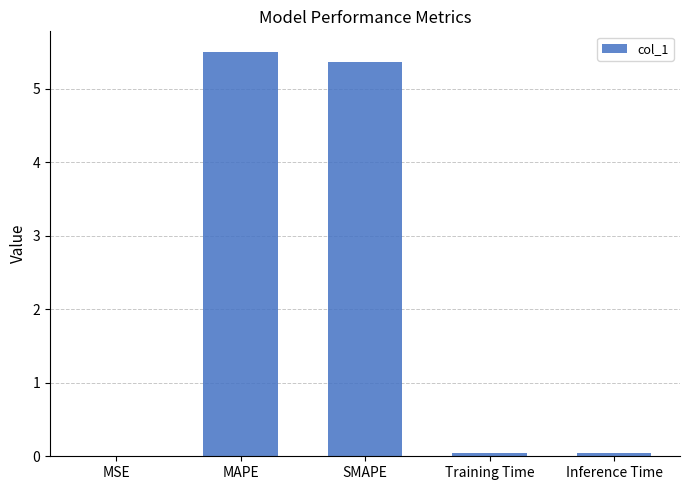

Which category has the highest value across all series?

MAPE